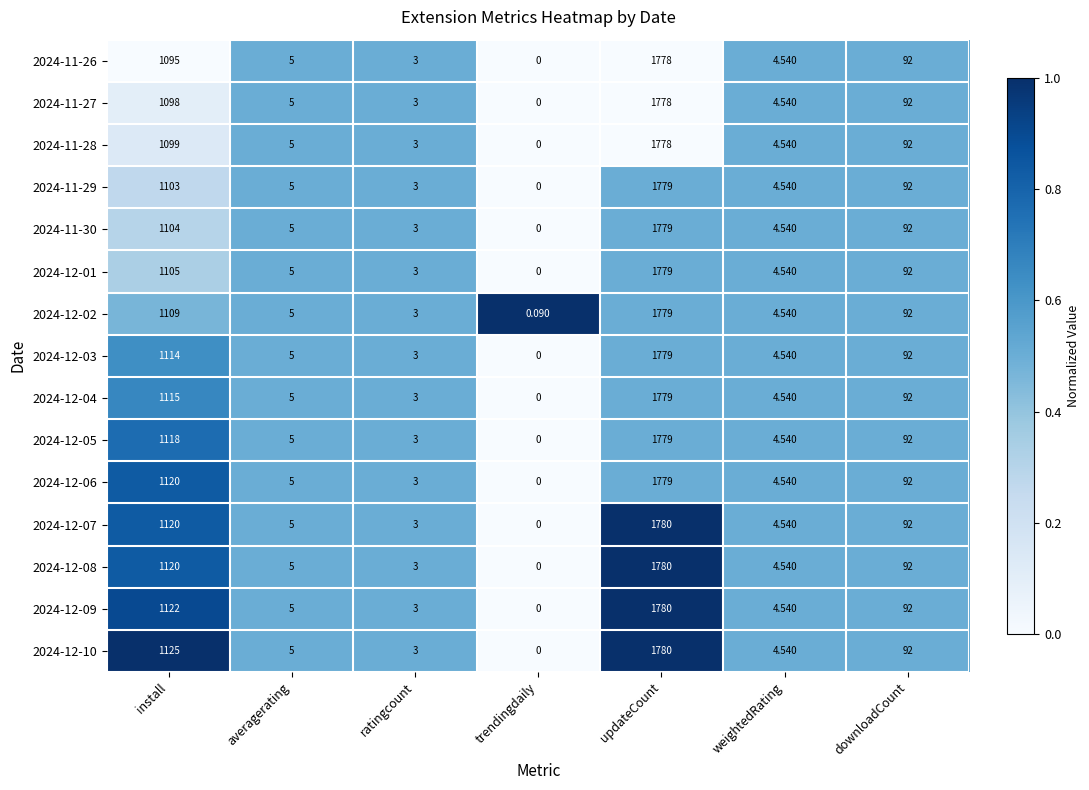

Where is 2024-12-05 nearest to the value 889?

install